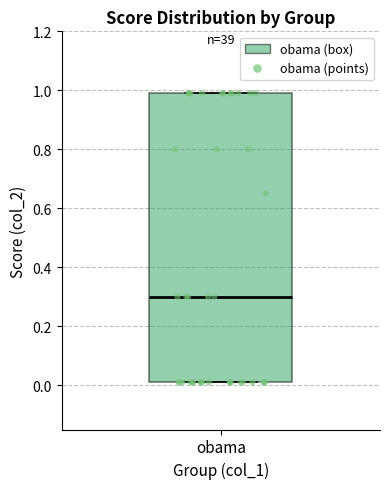

Where does the median line of the box for obama sit on the y-axis? The values are not printed on the chart, so give them approximately, as read against the axis.

0.30